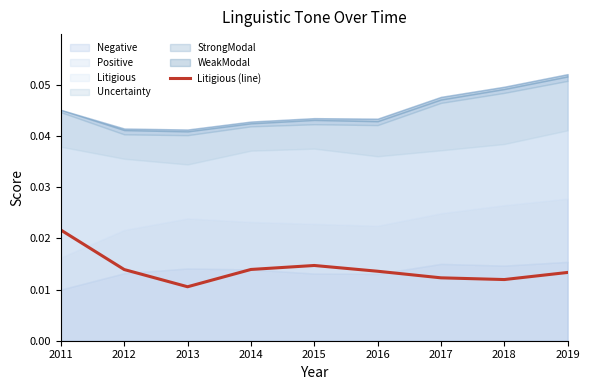

At which label is the value closest to 0?

2013